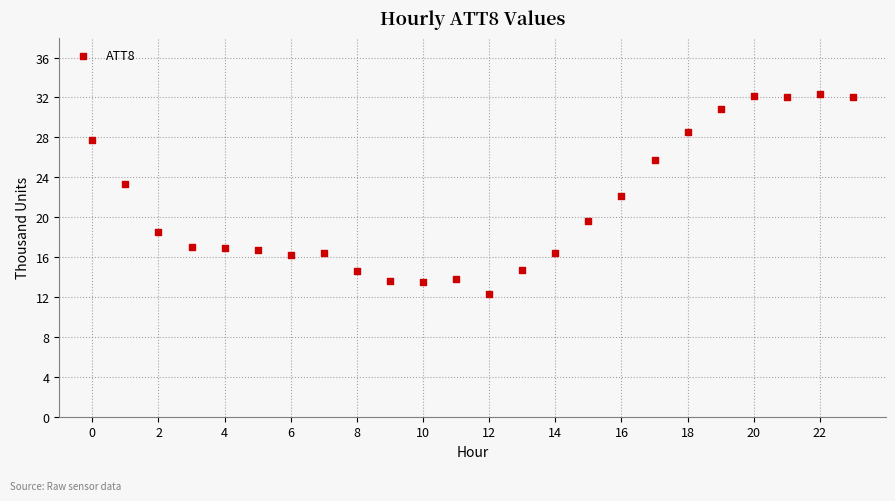

What is the range of Y values (max minus min)?

20.1